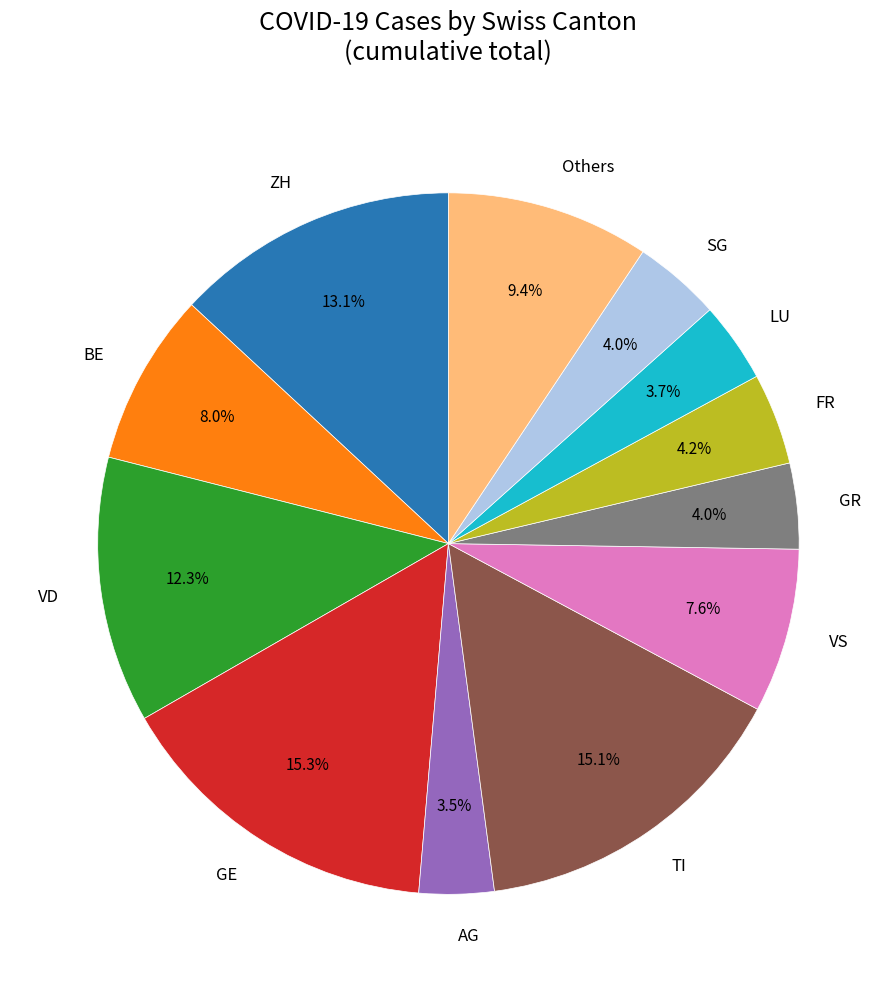

Approximately how many times larger is the value at VS compared to ZH?

0.6